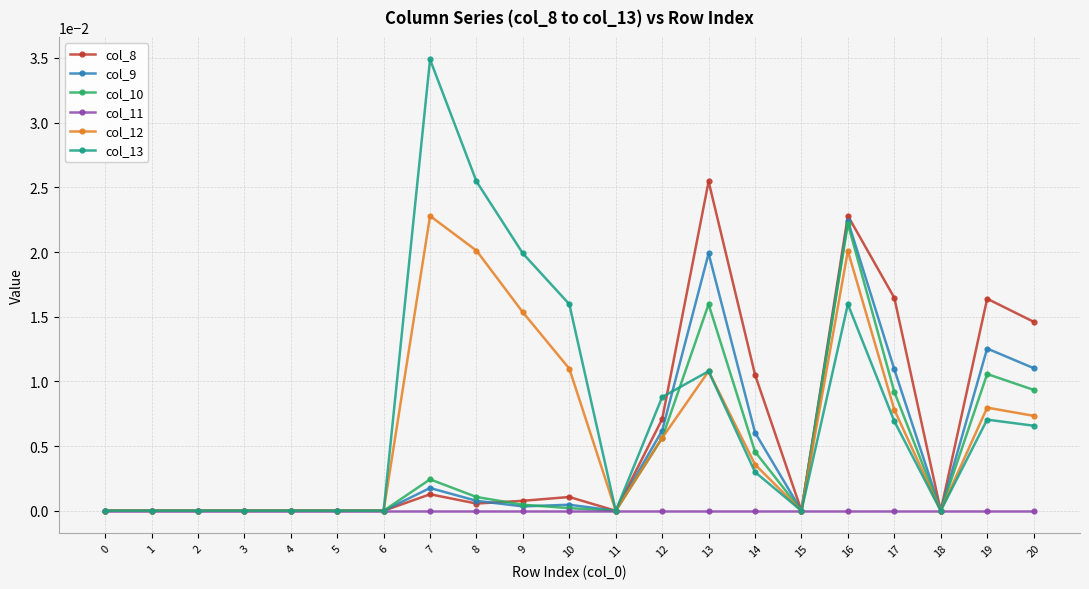

Is the value of col_13 at 20 greater than the value of col_9 at 3?

Yes